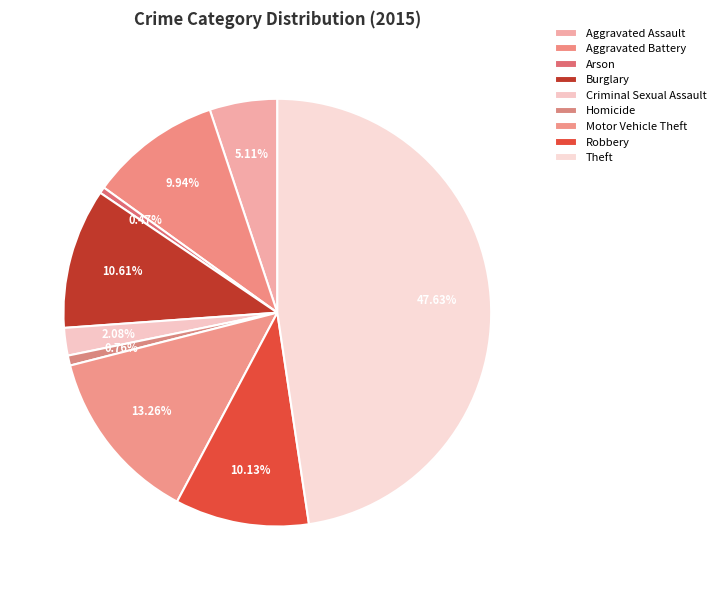

Does Homicide account for over 50% of the chart?

No